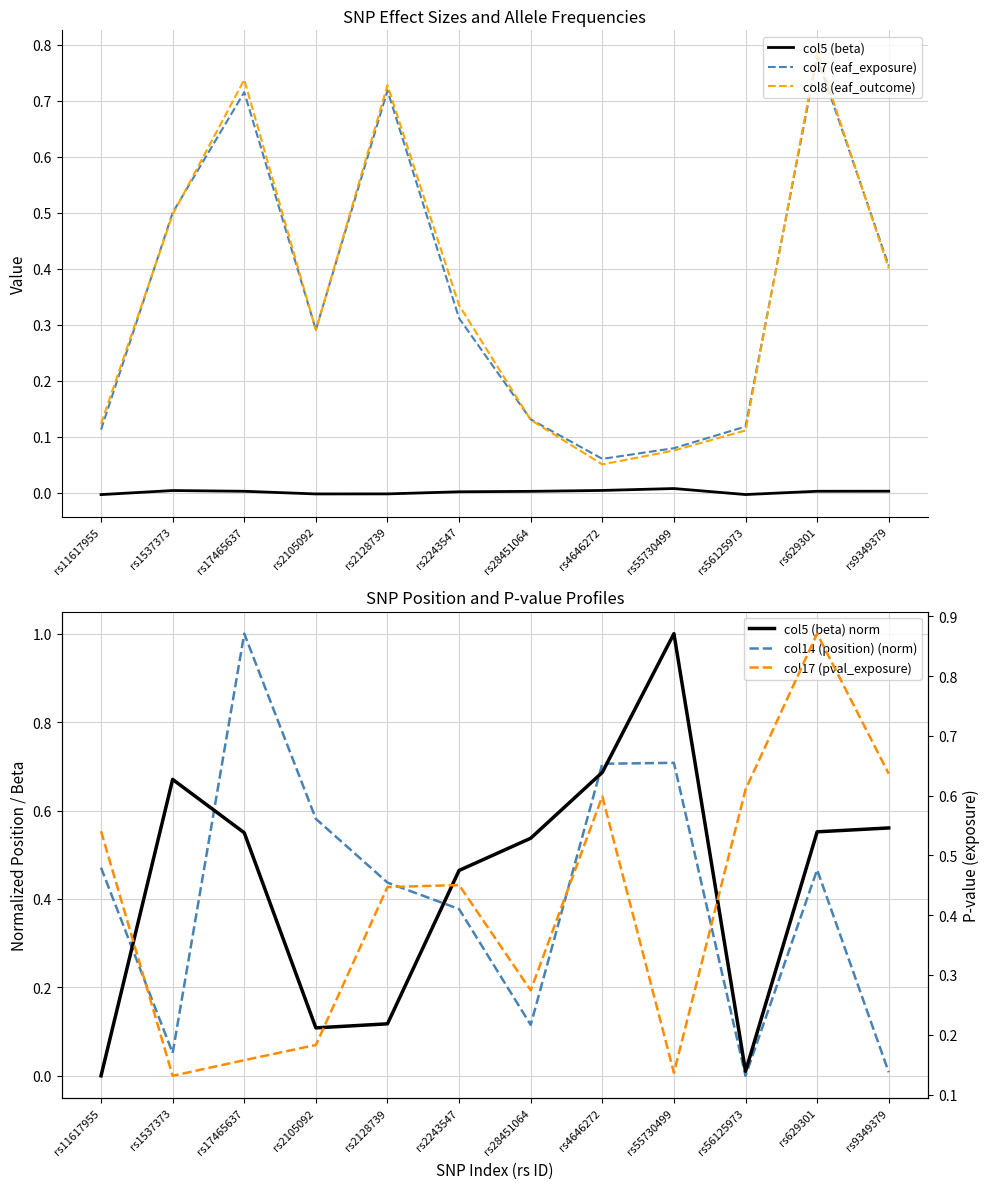

At which label is col8 (eaf_outcome) closest to 0?

rs4646272